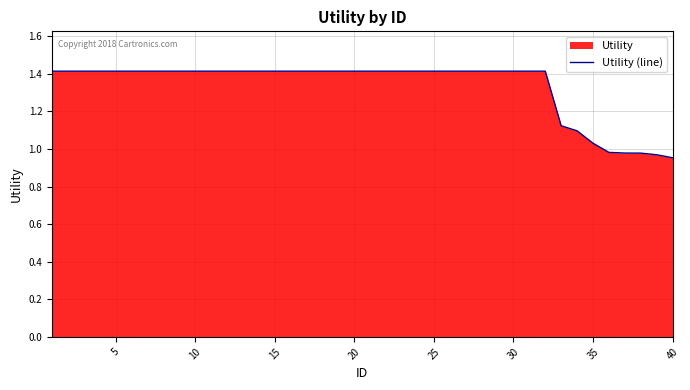

What is the average value?

1.3